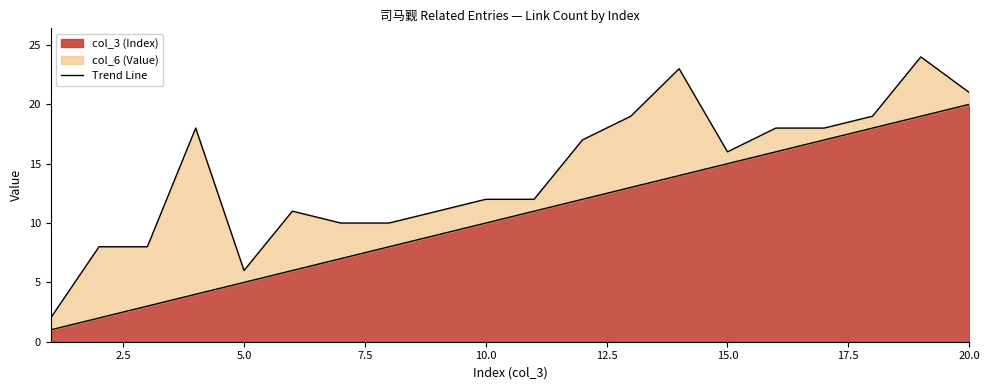

What is the change in value from 10 to 12?

+2